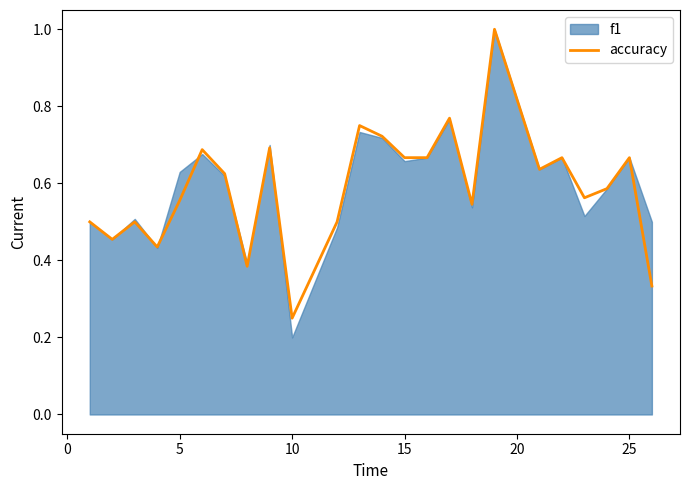

Which category has the lowest value in the accuracy series?

10